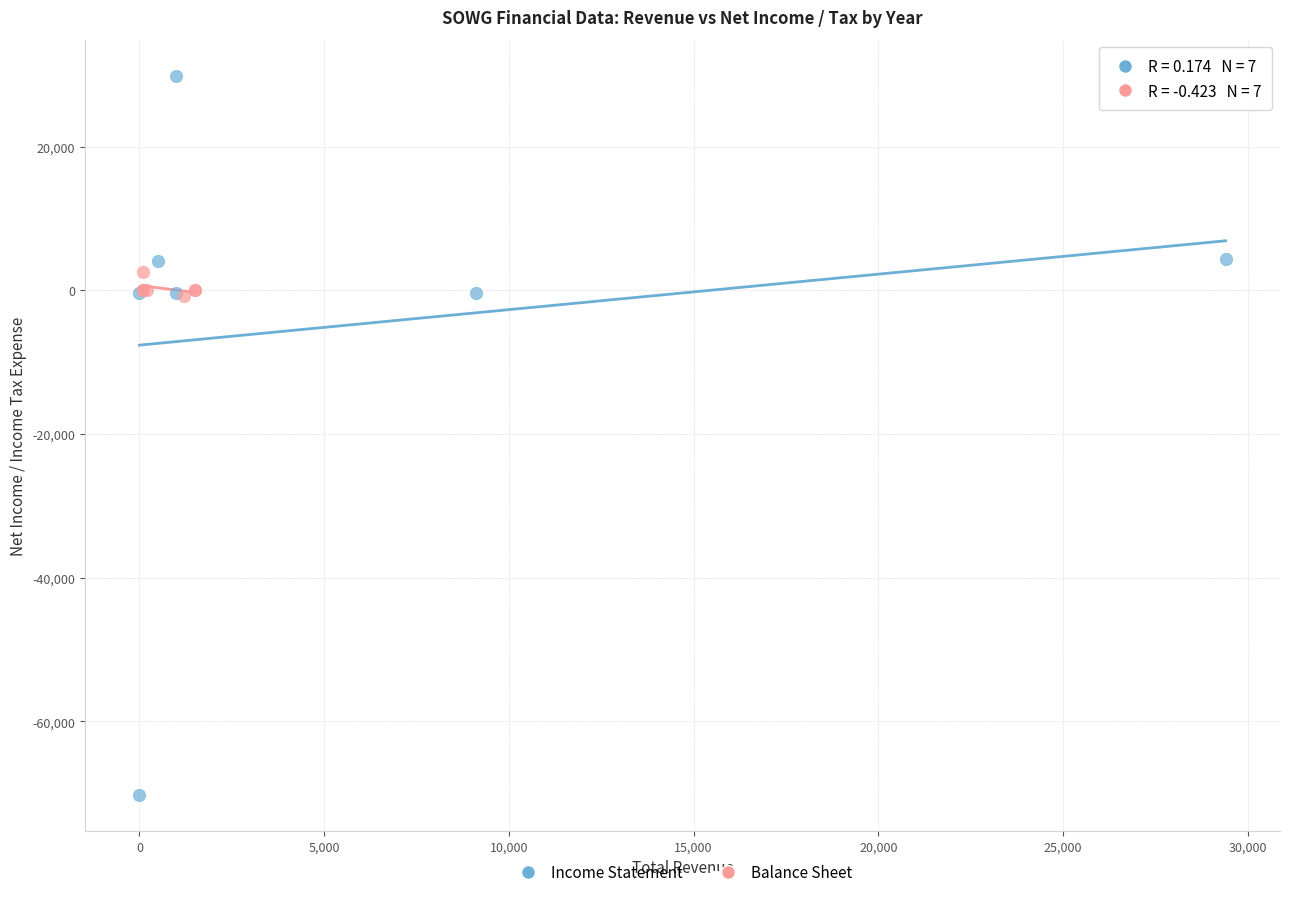

Which series contains the lowest Y value?

Income Statement